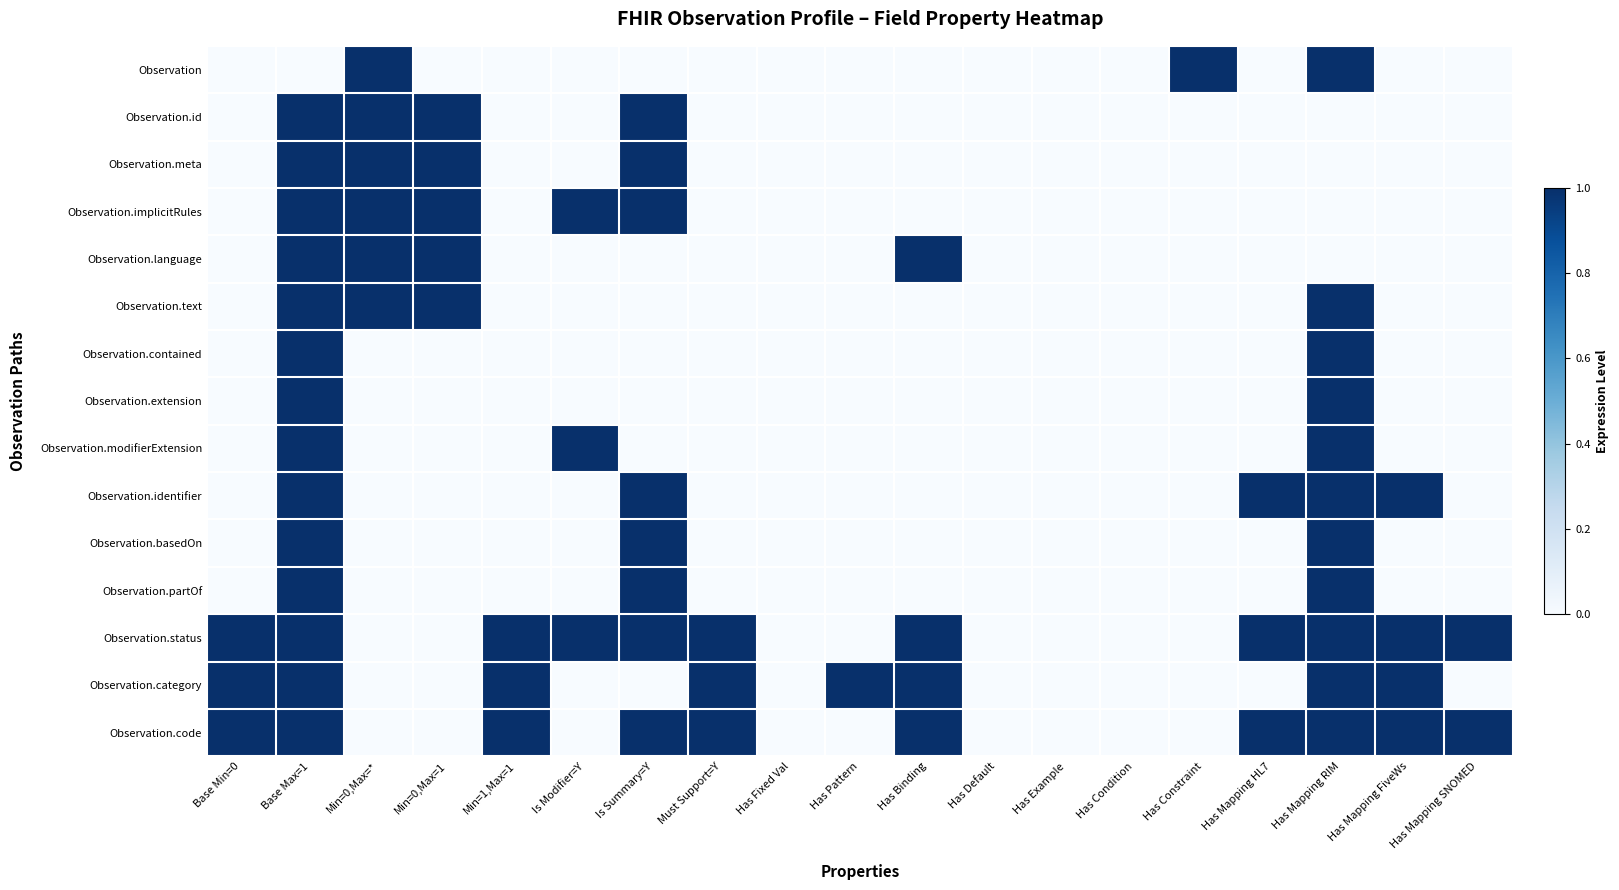

Reading left to right, what are all the values shown in this chart?

Observation: Base Min=0=0	Base Max=1=0	Min=0,Max=*=1	Min=0,Max=1=0	Min=1,Max=1=0	Is Modifier=Y=0	Is Summary=Y=0	Must Support=Y=0	Has Fixed Val=0	Has Pattern=0	Has Binding=0	Has Default=0	Has Example=0	Has Condition=0	Has Constraint=1	Has Mapping HL7=0	Has Mapping RIM=1	Has Mapping FiveWs=0	Has Mapping SNOMED=0
Observation.id: Base Min=0=0	Base Max=1=1	Min=0,Max=*=1	Min=0,Max=1=1	Min=1,Max=1=0	Is Modifier=Y=0	Is Summary=Y=1	Must Support=Y=0	Has Fixed Val=0	Has Pattern=0	Has Binding=0	Has Default=0	Has Example=0	Has Condition=0	Has Constraint=0	Has Mapping HL7=0	Has Mapping RIM=0	Has Mapping FiveWs=0	Has Mapping SNOMED=0
Observation.meta: Base Min=0=0	Base Max=1=1	Min=0,Max=*=1	Min=0,Max=1=1	Min=1,Max=1=0	Is Modifier=Y=0	Is Summary=Y=1	Must Support=Y=0	Has Fixed Val=0	Has Pattern=0	Has Binding=0	Has Default=0	Has Example=0	Has Condition=0	Has Constraint=0	Has Mapping HL7=0	Has Mapping RIM=0	Has Mapping FiveWs=0	Has Mapping SNOMED=0
Observation.implicitRules: Base Min=0=0	Base Max=1=1	Min=0,Max=*=1	Min=0,Max=1=1	Min=1,Max=1=0	Is Modifier=Y=1	Is Summary=Y=1	Must Support=Y=0	Has Fixed Val=0	Has Pattern=0	Has Binding=0	Has Default=0	Has Example=0	Has Condition=0	Has Constraint=0	Has Mapping HL7=0	Has Mapping RIM=0	Has Mapping FiveWs=0	Has Mapping SNOMED=0
Observation.language: Base Min=0=0	Base Max=1=1	Min=0,Max=*=1	Min=0,Max=1=1	Min=1,Max=1=0	Is Modifier=Y=0	Is Summary=Y=0	Must Support=Y=0	Has Fixed Val=0	Has Pattern=0	Has Binding=1	Has Default=0	Has Example=0	Has Condition=0	Has Constraint=0	Has Mapping HL7=0	Has Mapping RIM=0	Has Mapping FiveWs=0	Has Mapping SNOMED=0
Observation.text: Base Min=0=0	Base Max=1=1	Min=0,Max=*=1	Min=0,Max=1=1	Min=1,Max=1=0	Is Modifier=Y=0	Is Summary=Y=0	Must Support=Y=0	Has Fixed Val=0	Has Pattern=0	Has Binding=0	Has Default=0	Has Example=0	Has Condition=0	Has Constraint=0	Has Mapping HL7=0	Has Mapping RIM=1	Has Mapping FiveWs=0	Has Mapping SNOMED=0
Observation.contained: Base Min=0=0	Base Max=1=1	Min=0,Max=*=0	Min=0,Max=1=0	Min=1,Max=1=0	Is Modifier=Y=0	Is Summary=Y=0	Must Support=Y=0	Has Fixed Val=0	Has Pattern=0	Has Binding=0	Has Default=0	Has Example=0	Has Condition=0	Has Constraint=0	Has Mapping HL7=0	Has Mapping RIM=1	Has Mapping FiveWs=0	Has Mapping SNOMED=0
Observation.extension: Base Min=0=0	Base Max=1=1	Min=0,Max=*=0	Min=0,Max=1=0	Min=1,Max=1=0	Is Modifier=Y=0	Is Summary=Y=0	Must Support=Y=0	Has Fixed Val=0	Has Pattern=0	Has Binding=0	Has Default=0	Has Example=0	Has Condition=0	Has Constraint=0	Has Mapping HL7=0	Has Mapping RIM=1	Has Mapping FiveWs=0	Has Mapping SNOMED=0
Observation.modifierExtension: Base Min=0=0	Base Max=1=1	Min=0,Max=*=0	Min=0,Max=1=0	Min=1,Max=1=0	Is Modifier=Y=1	Is Summary=Y=0	Must Support=Y=0	Has Fixed Val=0	Has Pattern=0	Has Binding=0	Has Default=0	Has Example=0	Has Condition=0	Has Constraint=0	Has Mapping HL7=0	Has Mapping RIM=1	Has Mapping FiveWs=0	Has Mapping SNOMED=0
Observation.identifier: Base Min=0=0	Base Max=1=1	Min=0,Max=*=0	Min=0,Max=1=0	Min=1,Max=1=0	Is Modifier=Y=0	Is Summary=Y=1	Must Support=Y=0	Has Fixed Val=0	Has Pattern=0	Has Binding=0	Has Default=0	Has Example=0	Has Condition=0	Has Constraint=0	Has Mapping HL7=1	Has Mapping RIM=1	Has Mapping FiveWs=1	Has Mapping SNOMED=0
Observation.basedOn: Base Min=0=0	Base Max=1=1	Min=0,Max=*=0	Min=0,Max=1=0	Min=1,Max=1=0	Is Modifier=Y=0	Is Summary=Y=1	Must Support=Y=0	Has Fixed Val=0	Has Pattern=0	Has Binding=0	Has Default=0	Has Example=0	Has Condition=0	Has Constraint=0	Has Mapping HL7=0	Has Mapping RIM=1	Has Mapping FiveWs=0	Has Mapping SNOMED=0
Observation.partOf: Base Min=0=0	Base Max=1=1	Min=0,Max=*=0	Min=0,Max=1=0	Min=1,Max=1=0	Is Modifier=Y=0	Is Summary=Y=1	Must Support=Y=0	Has Fixed Val=0	Has Pattern=0	Has Binding=0	Has Default=0	Has Example=0	Has Condition=0	Has Constraint=0	Has Mapping HL7=0	Has Mapping RIM=1	Has Mapping FiveWs=0	Has Mapping SNOMED=0
Observation.status: Base Min=0=1	Base Max=1=1	Min=0,Max=*=0	Min=0,Max=1=0	Min=1,Max=1=1	Is Modifier=Y=1	Is Summary=Y=1	Must Support=Y=1	Has Fixed Val=0	Has Pattern=0	Has Binding=1	Has Default=0	Has Example=0	Has Condition=0	Has Constraint=0	Has Mapping HL7=1	Has Mapping RIM=1	Has Mapping FiveWs=1	Has Mapping SNOMED=1
Observation.category: Base Min=0=1	Base Max=1=1	Min=0,Max=*=0	Min=0,Max=1=0	Min=1,Max=1=1	Is Modifier=Y=0	Is Summary=Y=0	Must Support=Y=1	Has Fixed Val=0	Has Pattern=1	Has Binding=1	Has Default=0	Has Example=0	Has Condition=0	Has Constraint=0	Has Mapping HL7=0	Has Mapping RIM=1	Has Mapping FiveWs=1	Has Mapping SNOMED=0
Observation.code: Base Min=0=1	Base Max=1=1	Min=0,Max=*=0	Min=0,Max=1=0	Min=1,Max=1=1	Is Modifier=Y=0	Is Summary=Y=1	Must Support=Y=1	Has Fixed Val=0	Has Pattern=0	Has Binding=1	Has Default=0	Has Example=0	Has Condition=0	Has Constraint=0	Has Mapping HL7=1	Has Mapping RIM=1	Has Mapping FiveWs=1	Has Mapping SNOMED=1